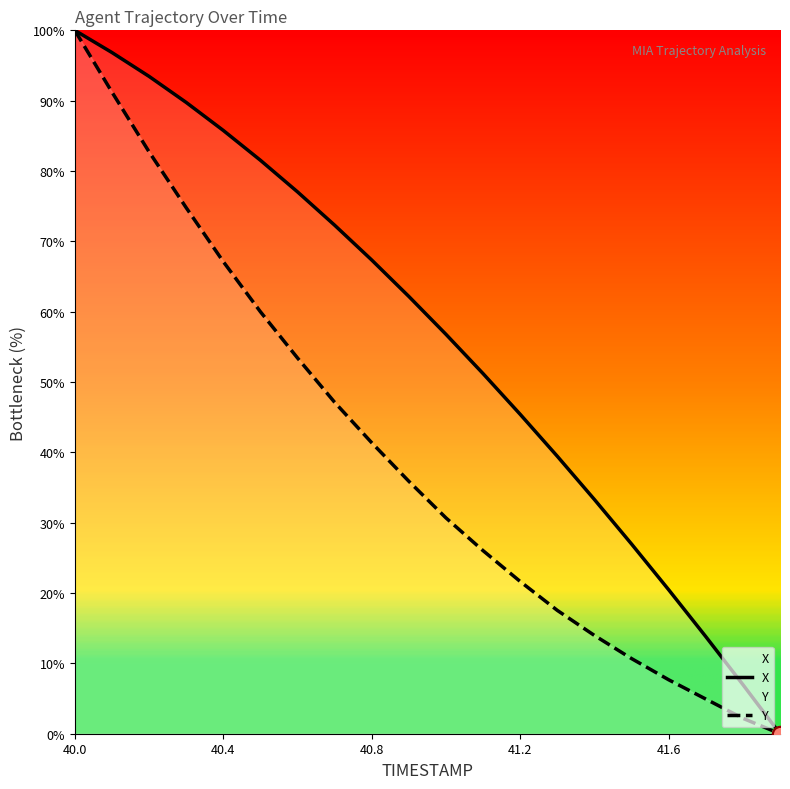

What are all the series names shown in the legend?

X, Y